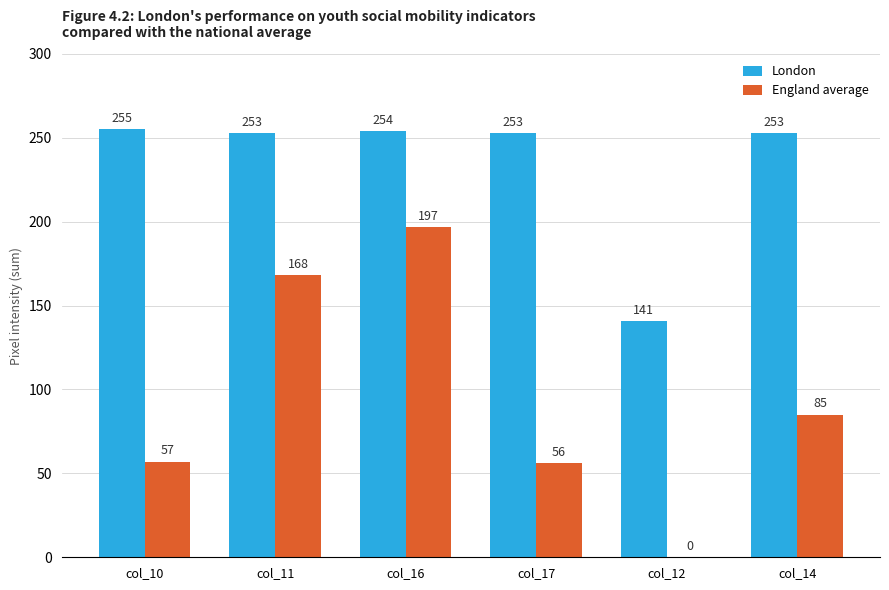

What are all the series names shown in the legend?

London, England average